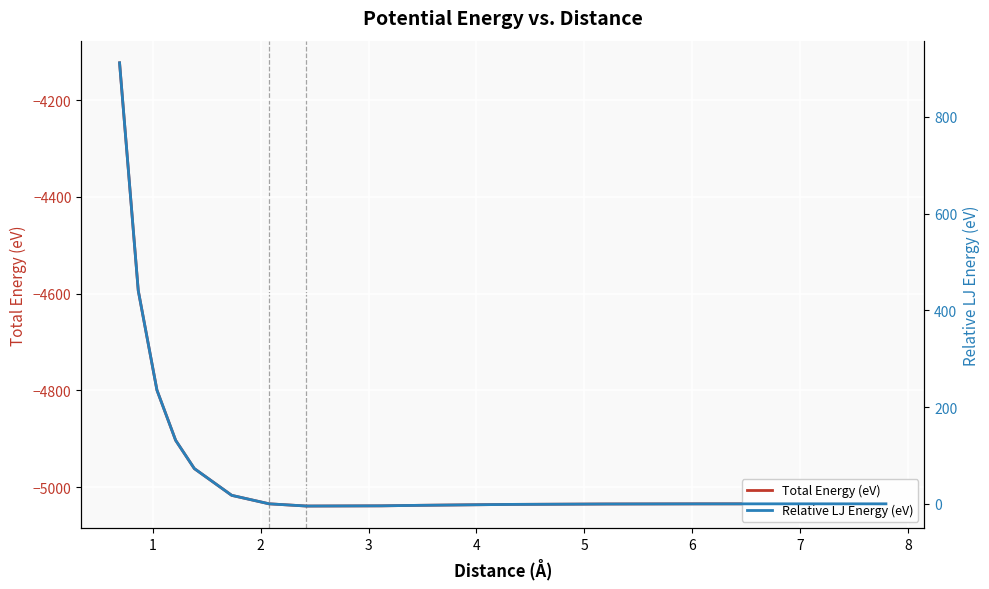

What is the value of the Relative LJ Energy (eV) point at the 2nd from the left?

440.7